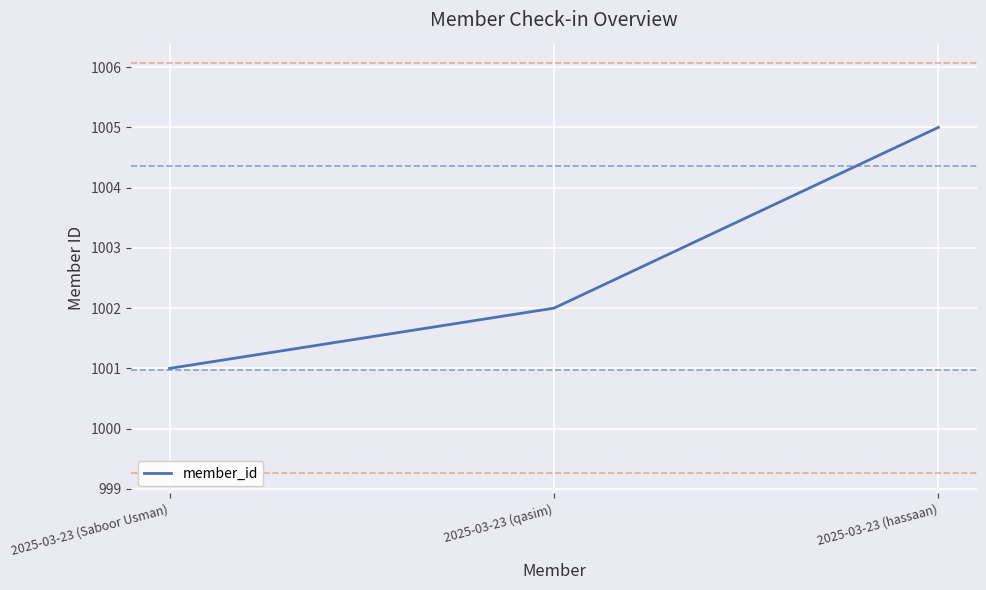

What position from the right is 2025-03-23 (hassaan)?

1